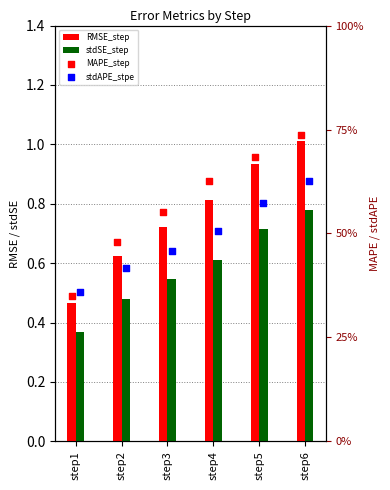

At how many categories does at least one series exceed 0?

6